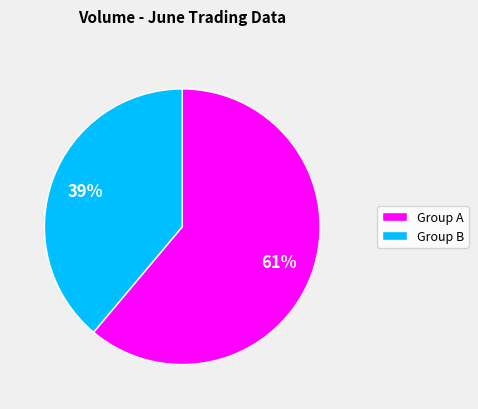

To the nearest percent, what is the average slice percentage?

50%